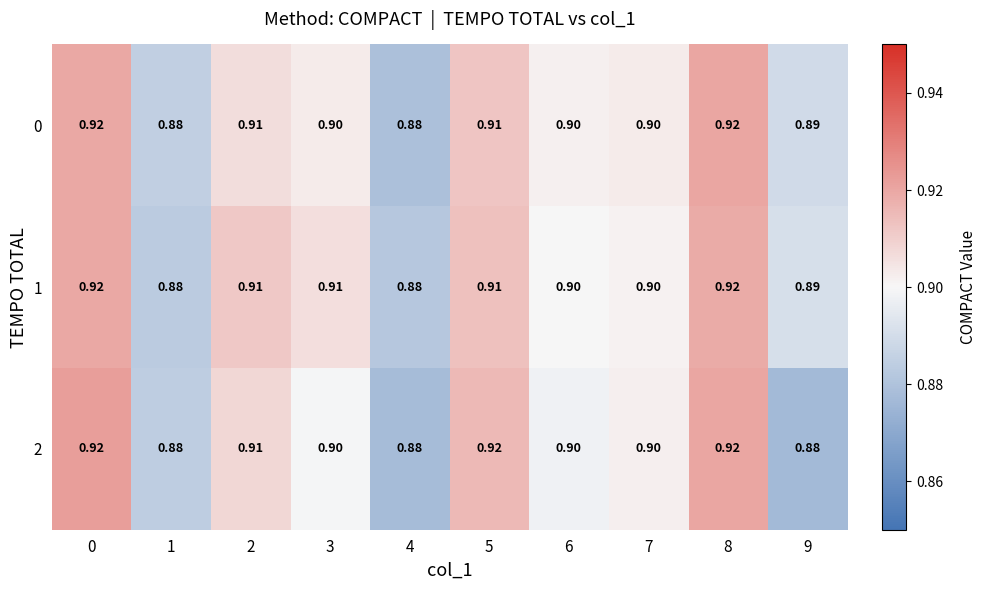

Is the value of 2 at 9 greater than the value of 0 at 8?

No